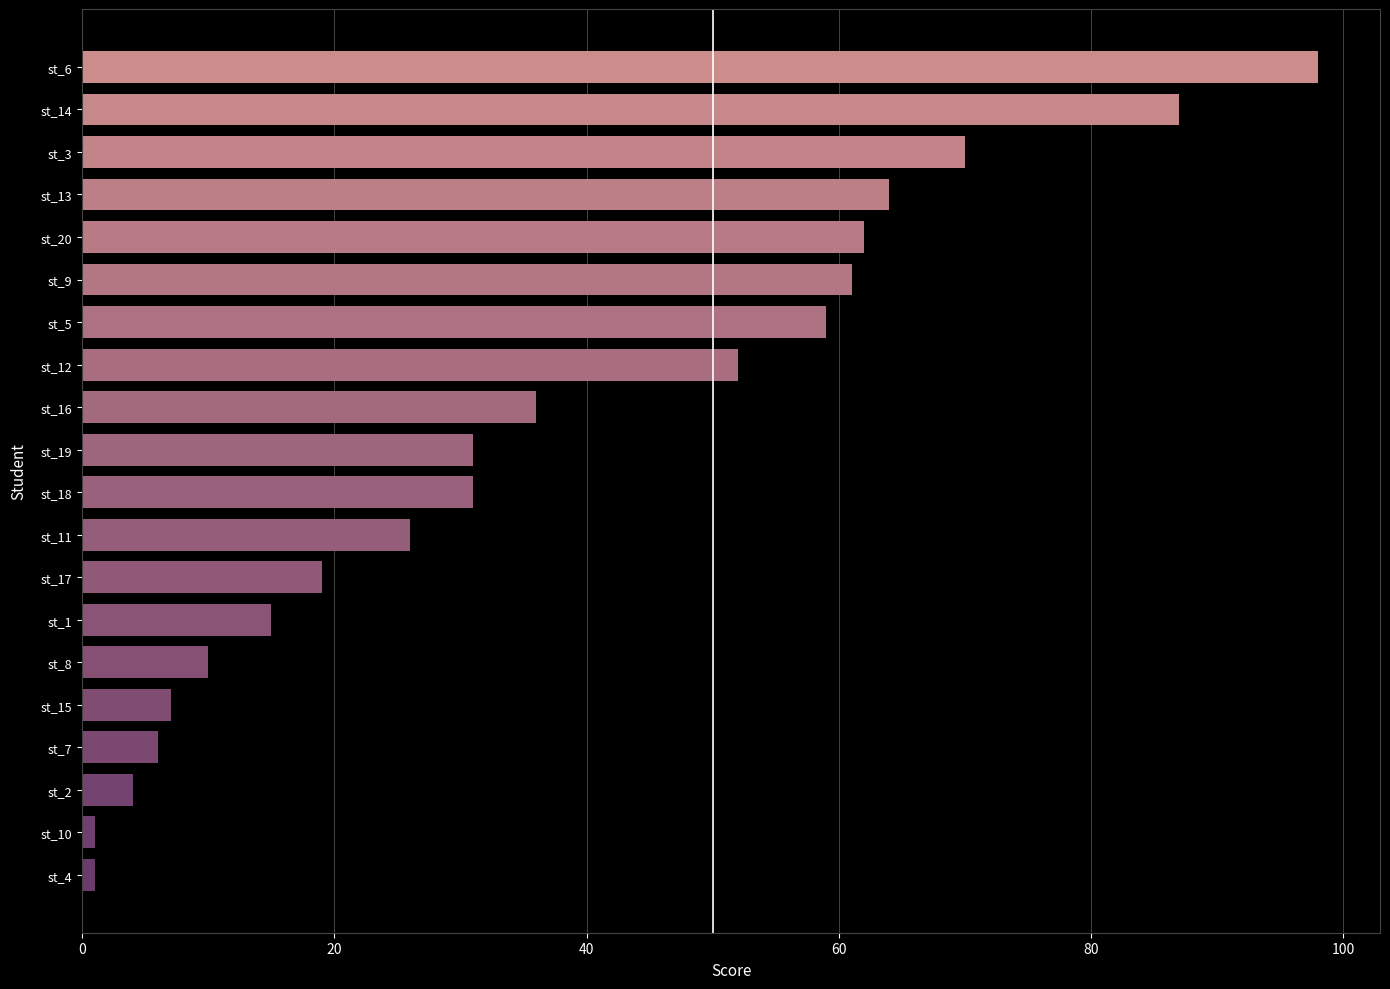

What is the sum of all values?

740